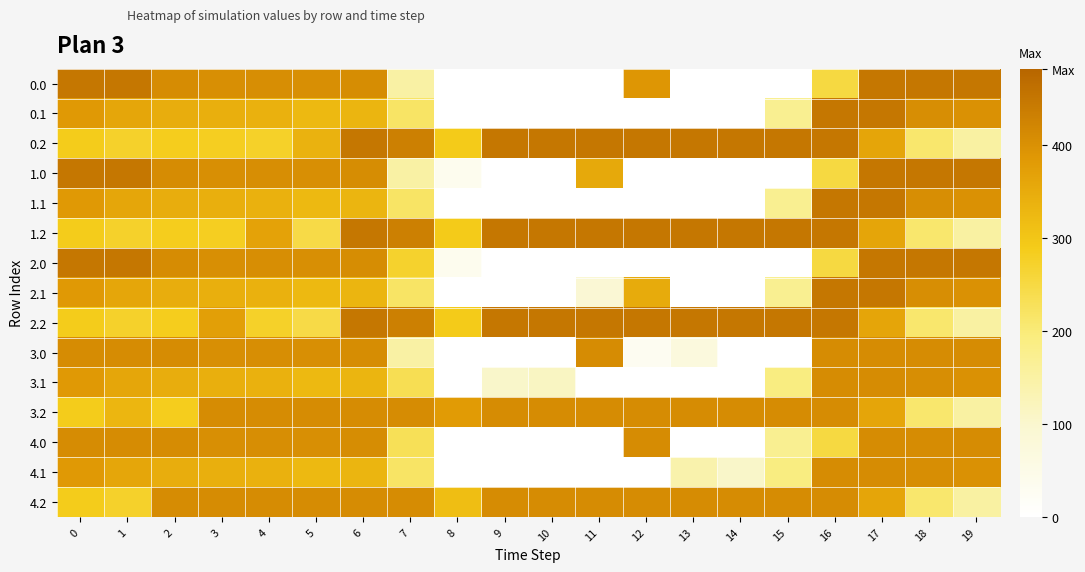

Between 3 and 4, which is larger?

4